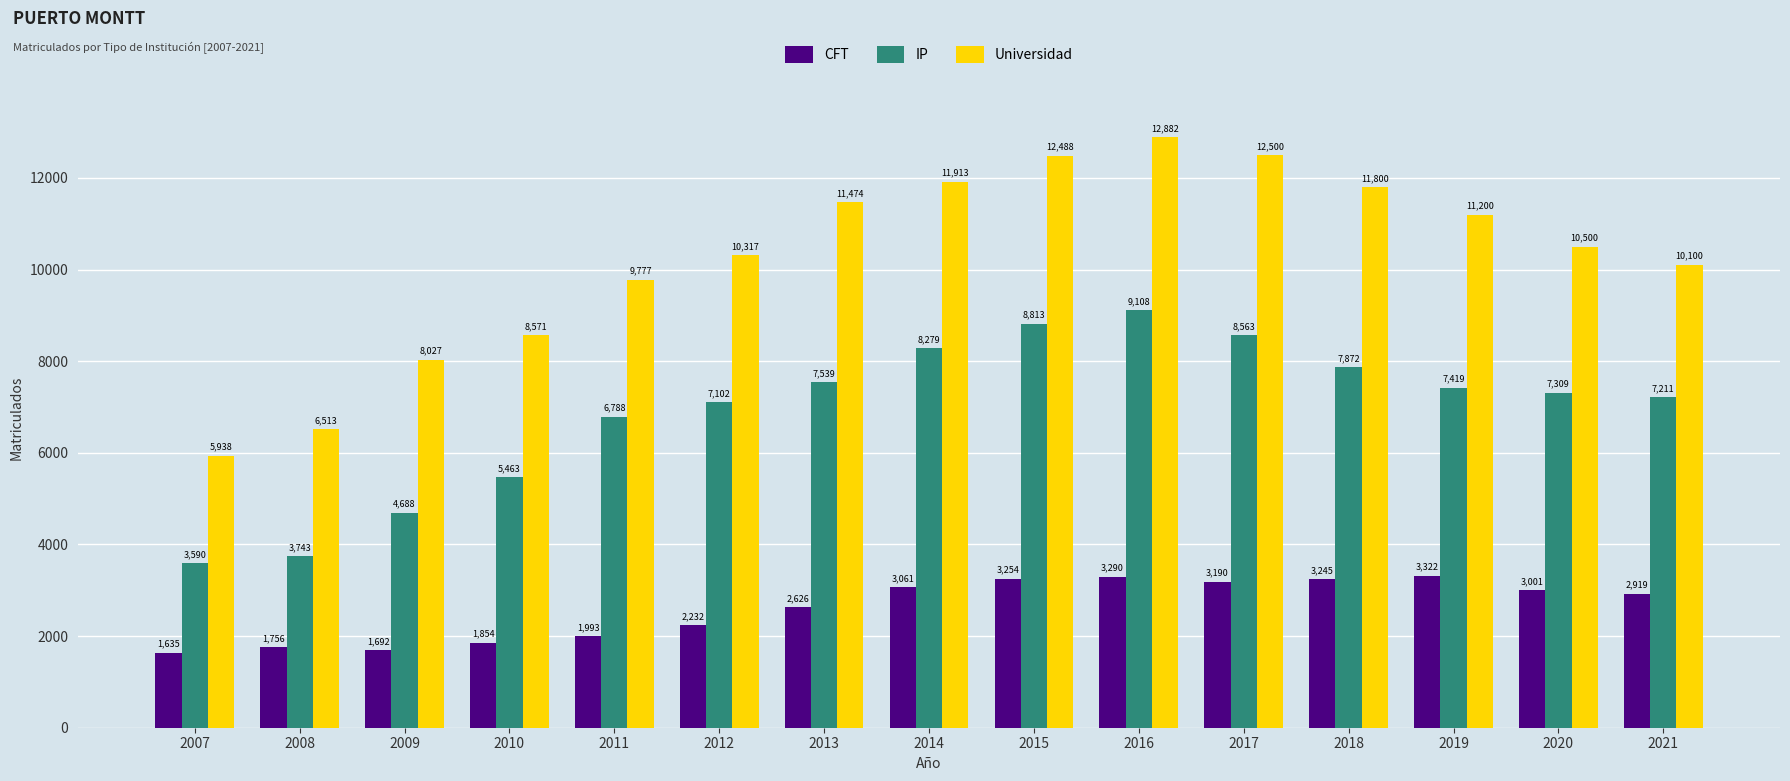

The Universidad series shows 5430 at 2021. True or false?

False